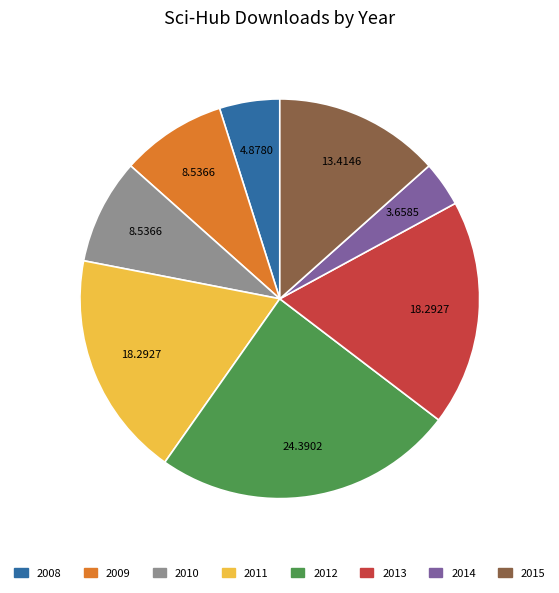

Does 2010 represent more than half of the total?

No